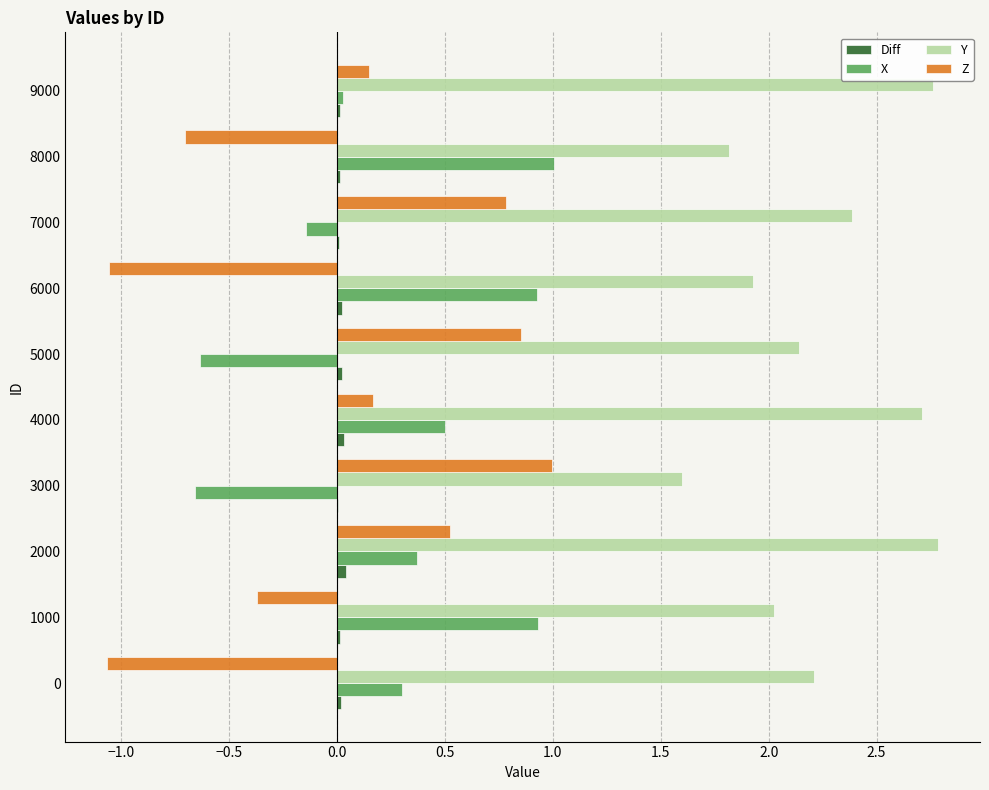

Is the value of Diff at 8000 greater than the value of X at 7000?

Yes